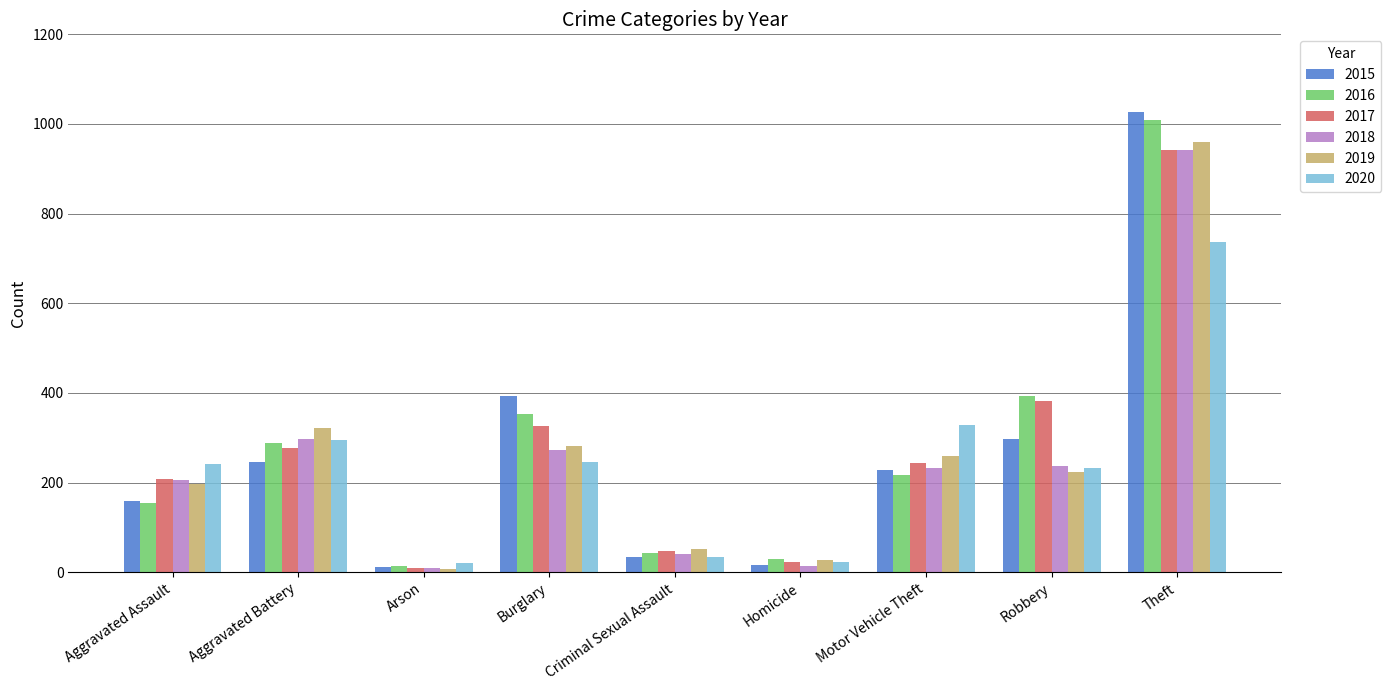

The 2017 series shows 359 at Aggravated Assault. True or false?

False